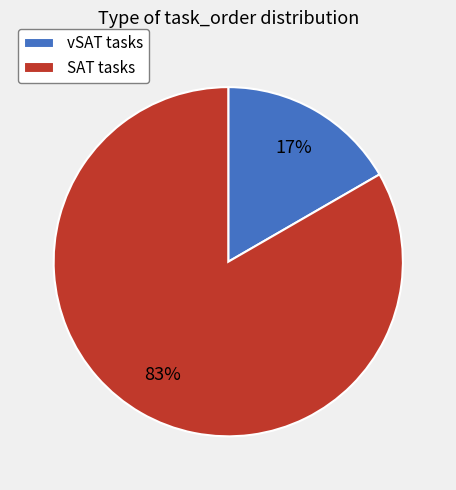

Is there any slice that represents more than half of the pie?

Yes